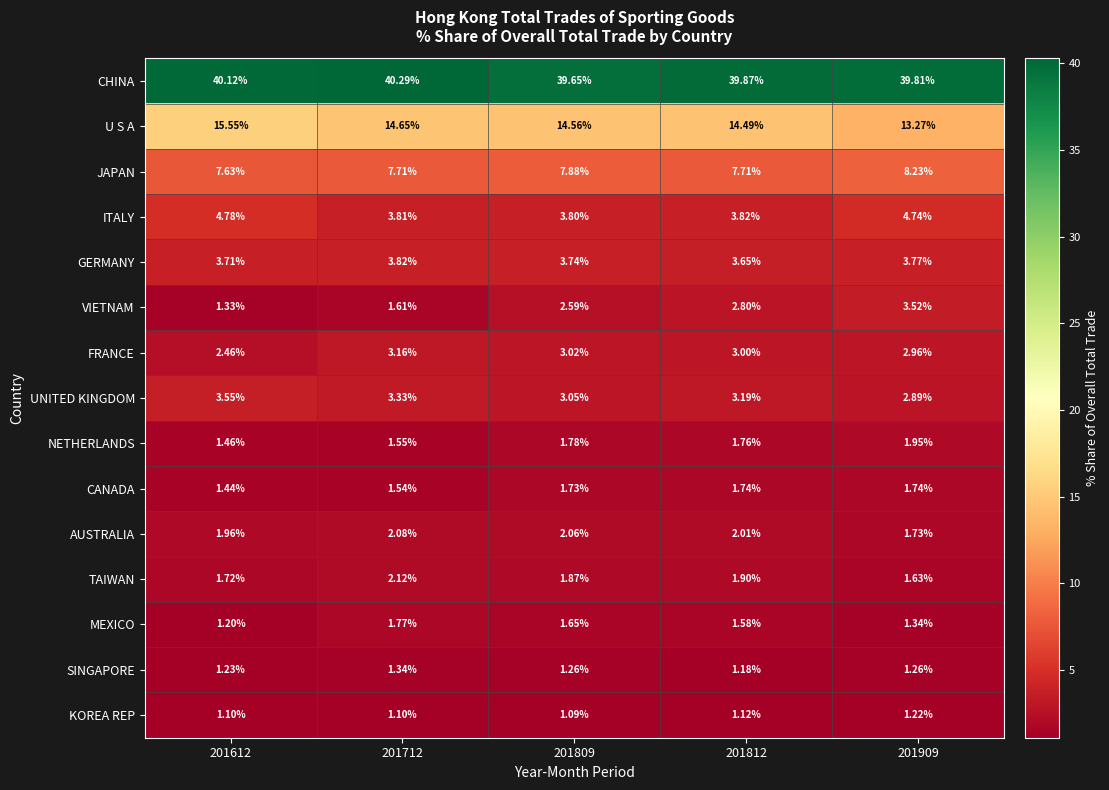

Which series changed the most between 201712 and 201809?

VIETNAM